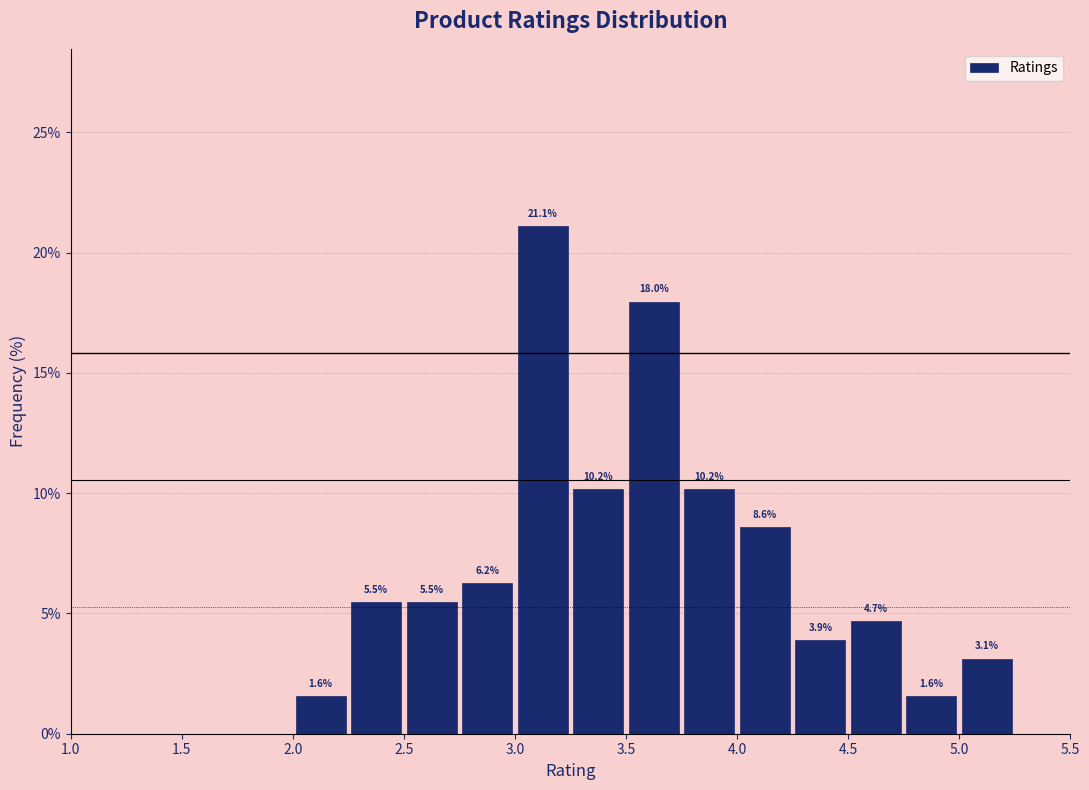

Which range on the x-axis has the tallest bar?

3.00 to 3.25